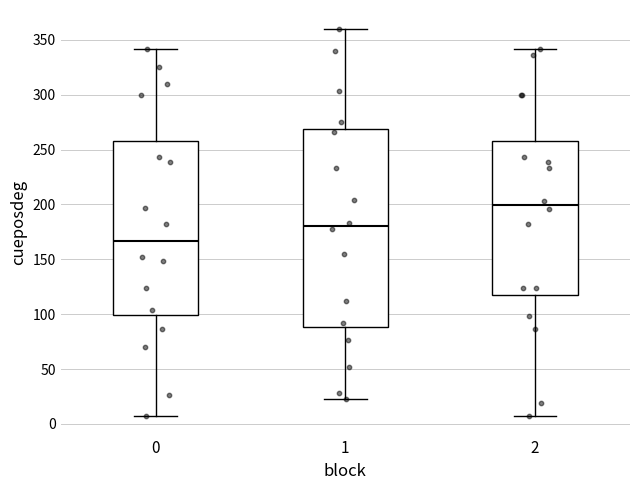

Where is the upper edge of the box at x = 1 on the y-axis? The values are not printed on the chart, so give them approximately, as read against the axis.

270